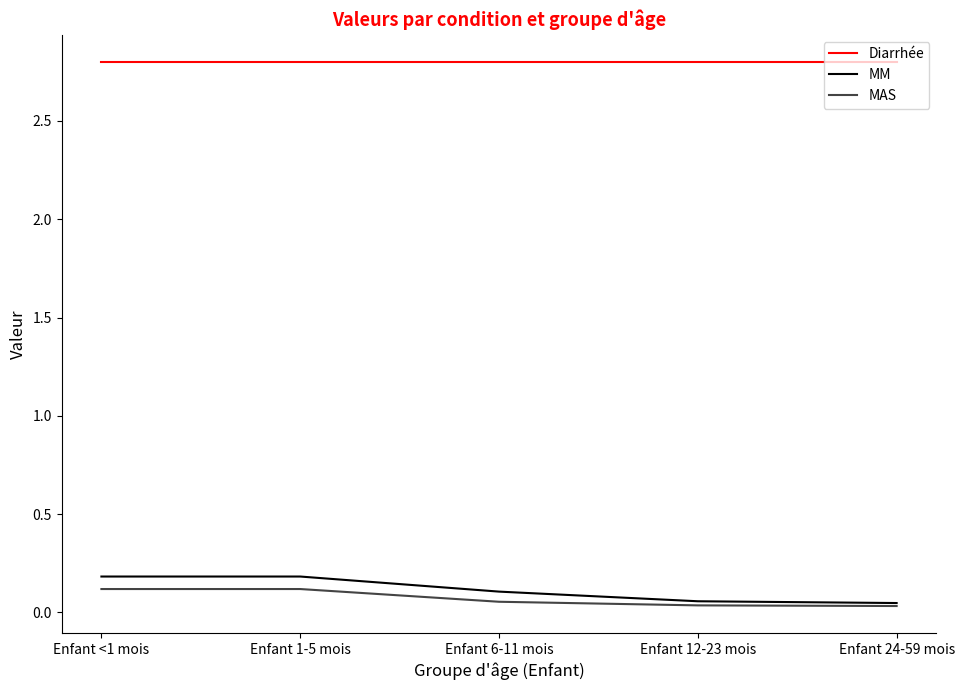

Which series has the largest range (max minus min)?

MM